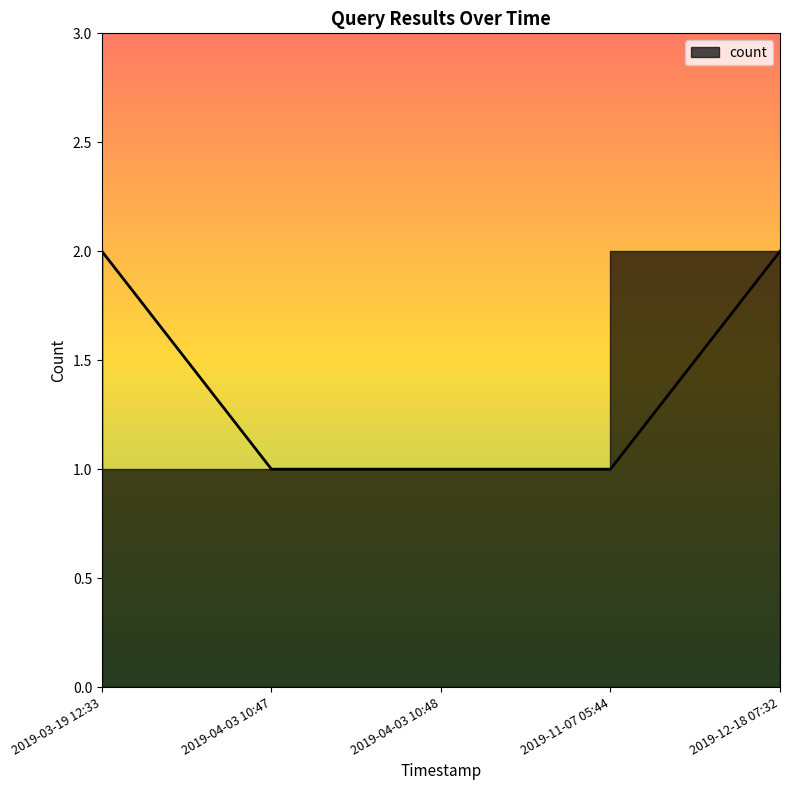

Is it true that the value at 2019-03-19 12:33 is 2?

True